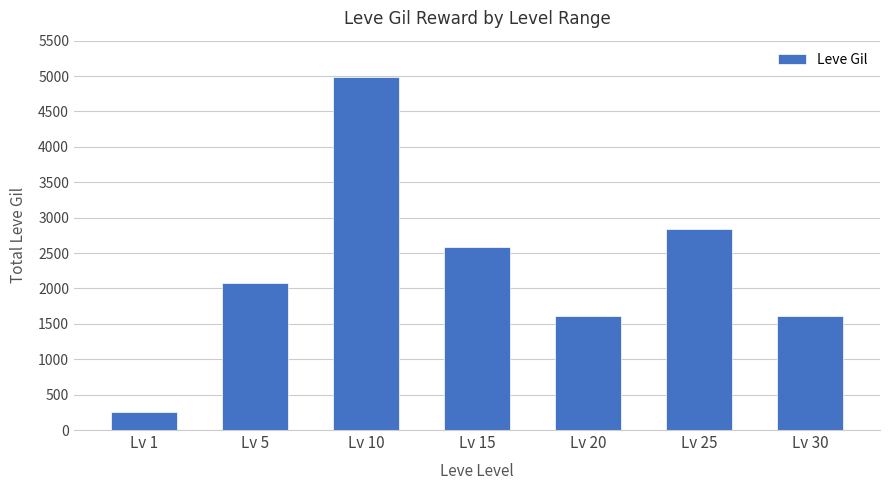

Which label corresponds to the smallest value in the chart?

Lv 1